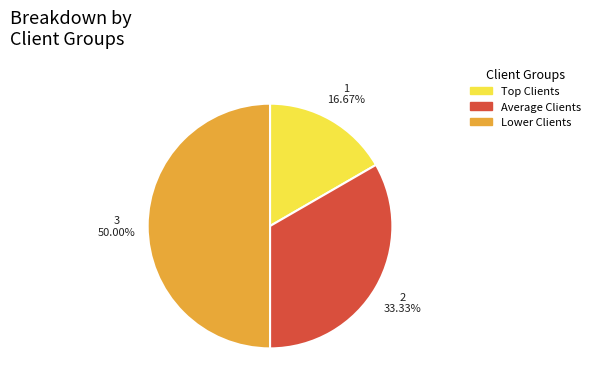

To the nearest percent, what is the difference between the Lower Clients and Average Clients slice percentages?

17%